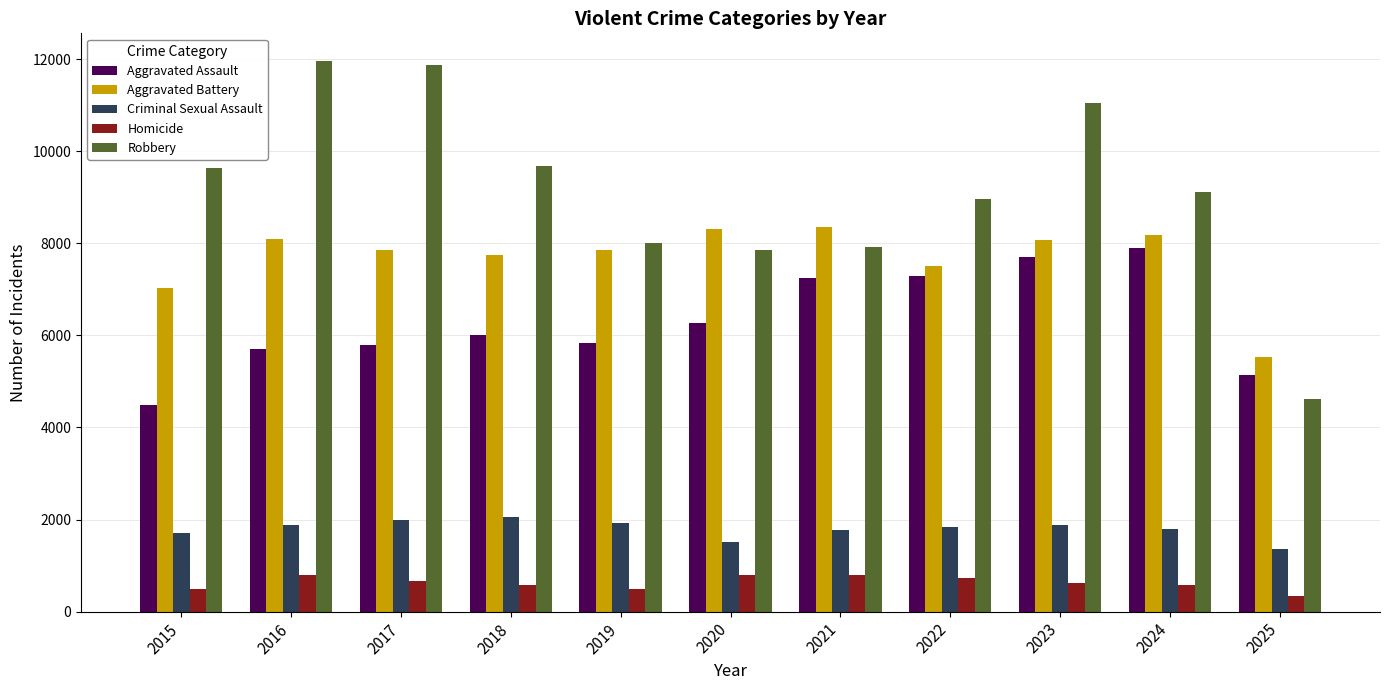

Rank the series at 2015 from highest to lowest value.

Robbery, Aggravated Battery, Aggravated Assault, Criminal Sexual Assault, Homicide